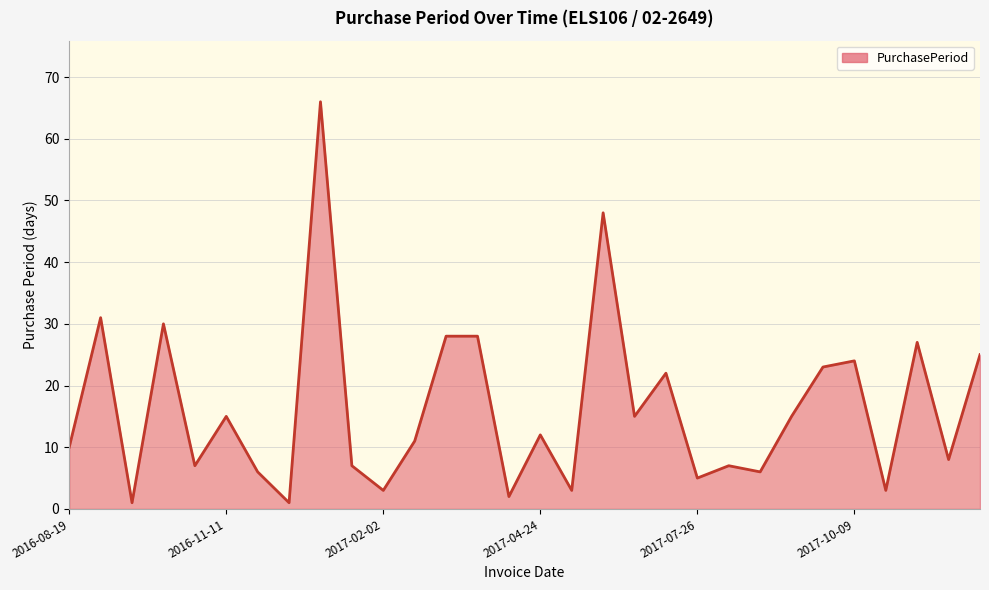

What is the average value?

16